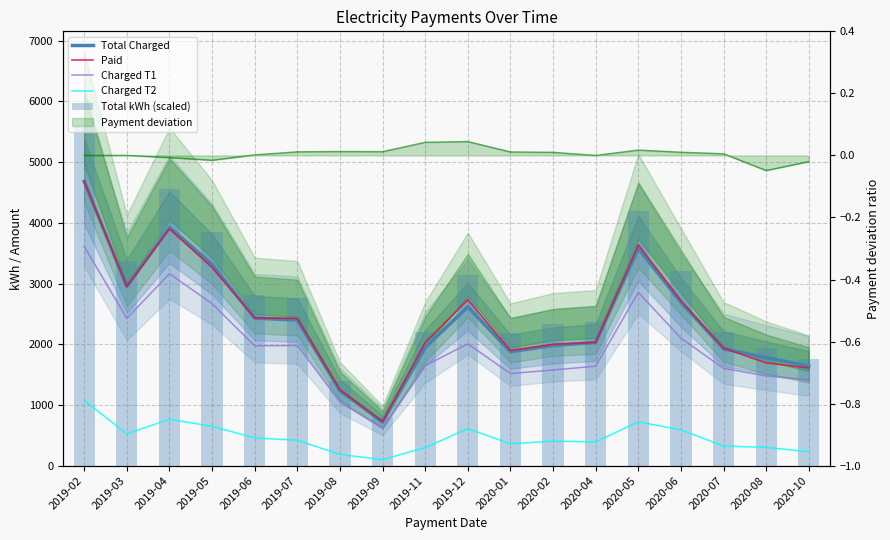

Which series has the largest range (max minus min)?

Total kWh (scaled)